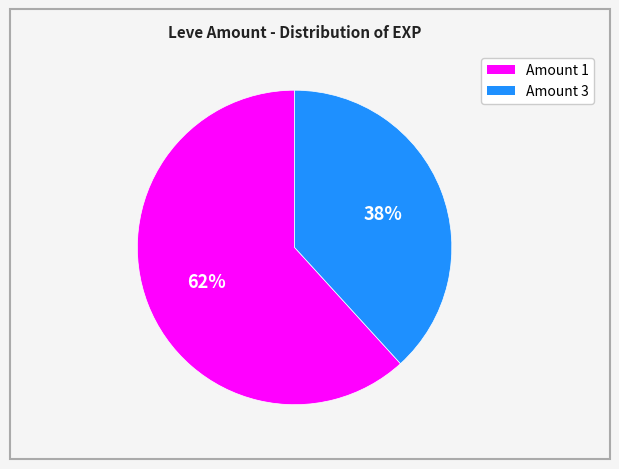

Is there a majority slice in this chart?

Yes